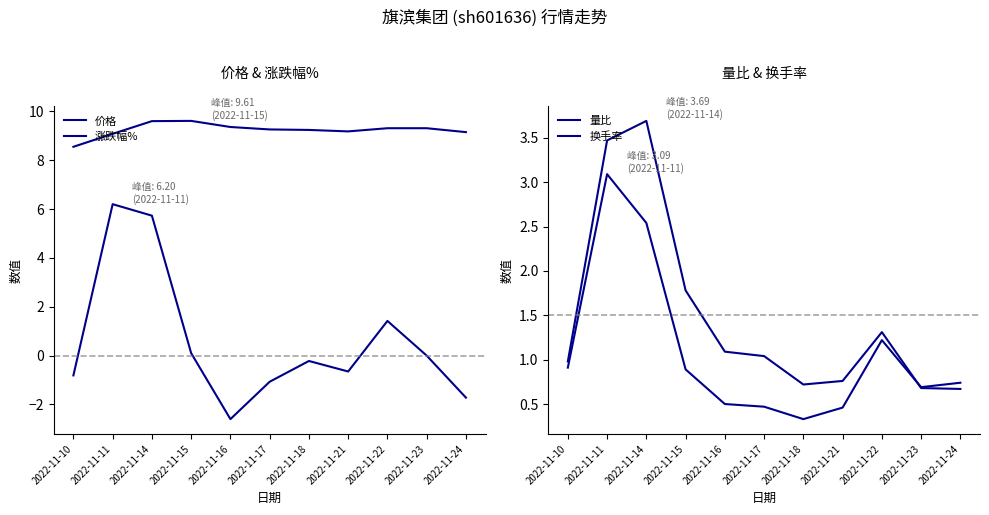

Reading left to right, extract all data points from this chart.

价格: 8.6	9.1	9.6	9.6	9.4	9.3	9.2	9.2	9.3	9.3	9.2
涨跌幅%: -0.8	6.2	5.7	0.1	-2.6	-1.1	-0.2	-0.7	1.4	0.0	-1.7
量比: 0.9	3.1	2.5	0.9	0.5	0.5	0.3	0.5	1.2	0.7	0.7
换手率: 1.0	3.5	3.7	1.8	1.1	1.0	0.7	0.8	1.3	0.7	0.7